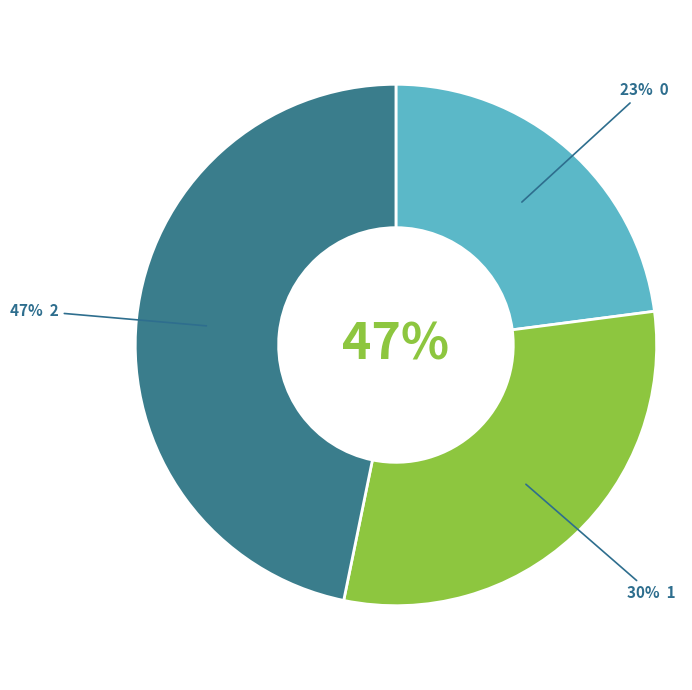

To the nearest percent, what is the combined percentage of 1 and 0?

53%